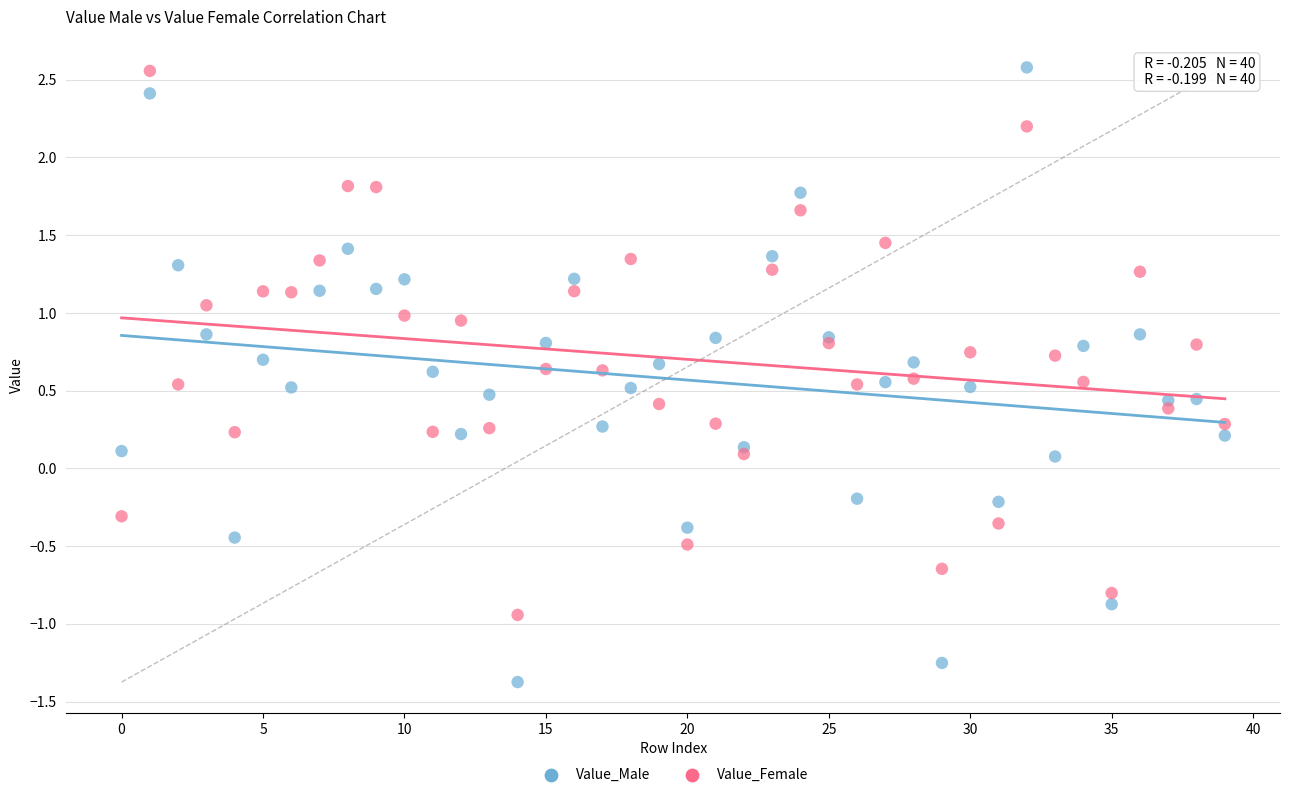

What are all the series names shown in the legend?

Value_Male, Value_Female